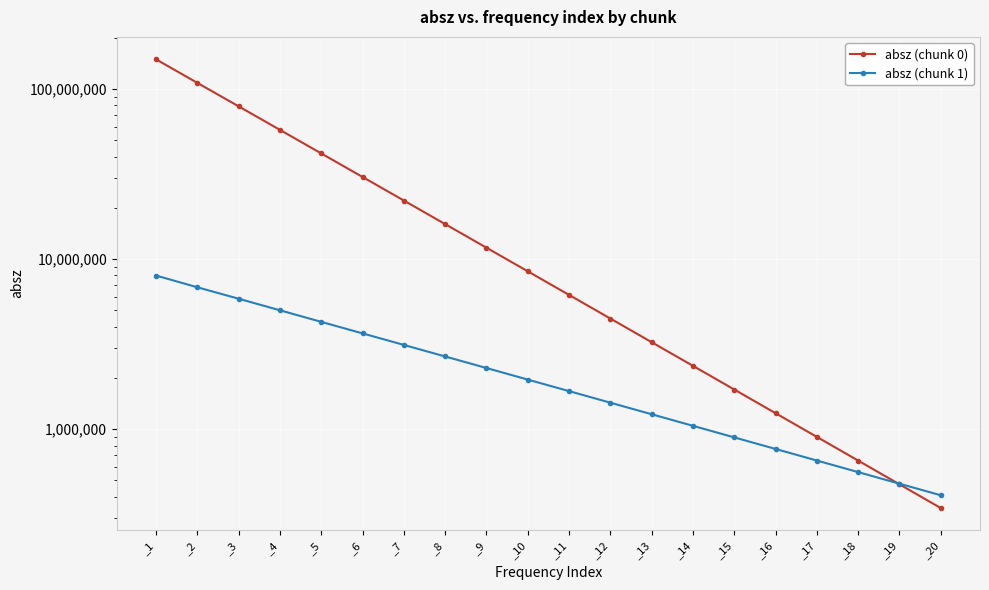

At which label does absz (chunk 0) reach its peak?

_1